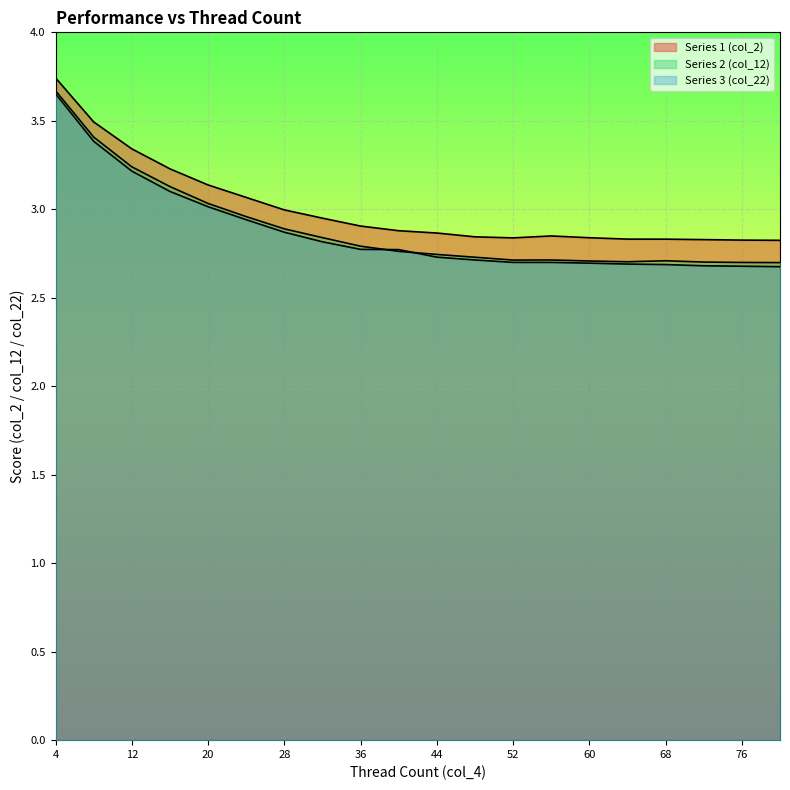

What is the difference between the maximum and minimum values in the Series 1 (col_2) series?

0.9